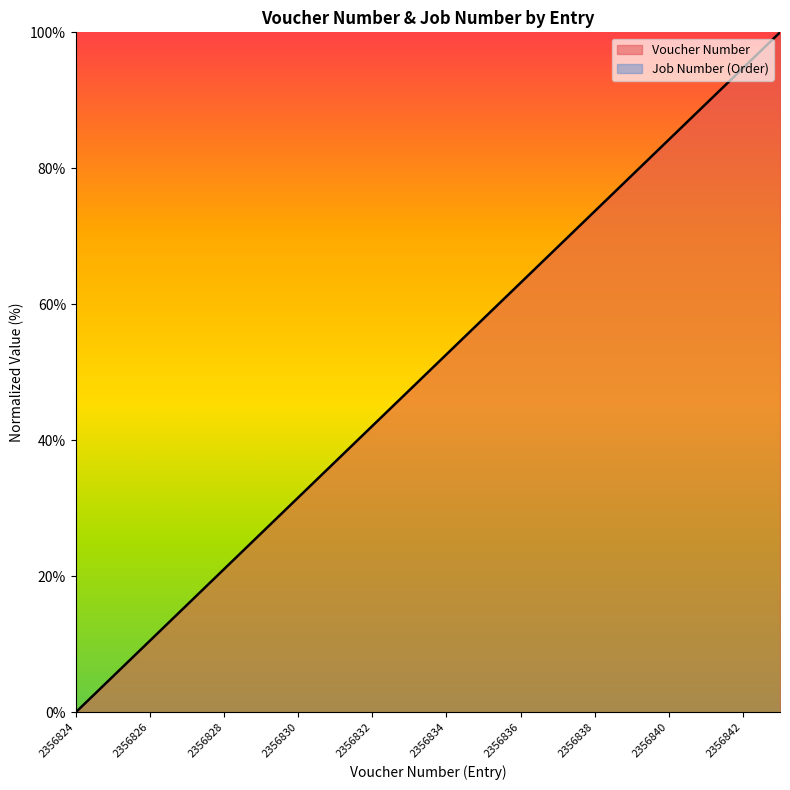

What is the difference between the maximum and minimum values?

100.0